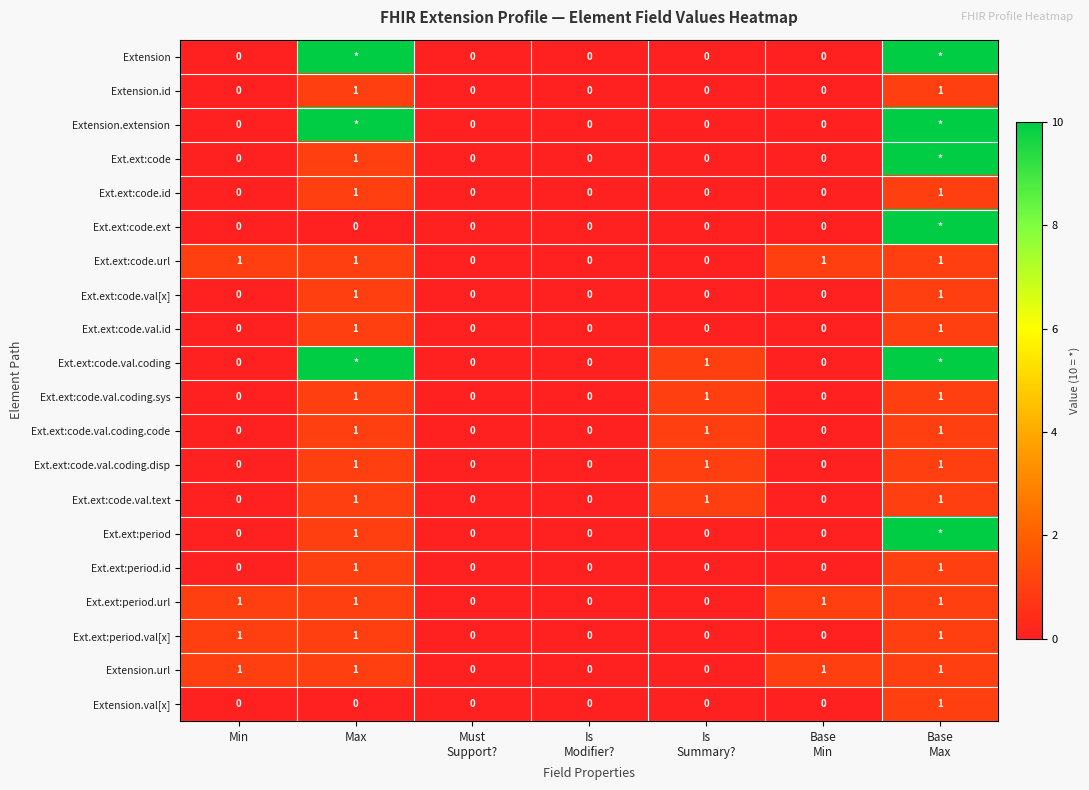

How many categories are shown in the chart?

7